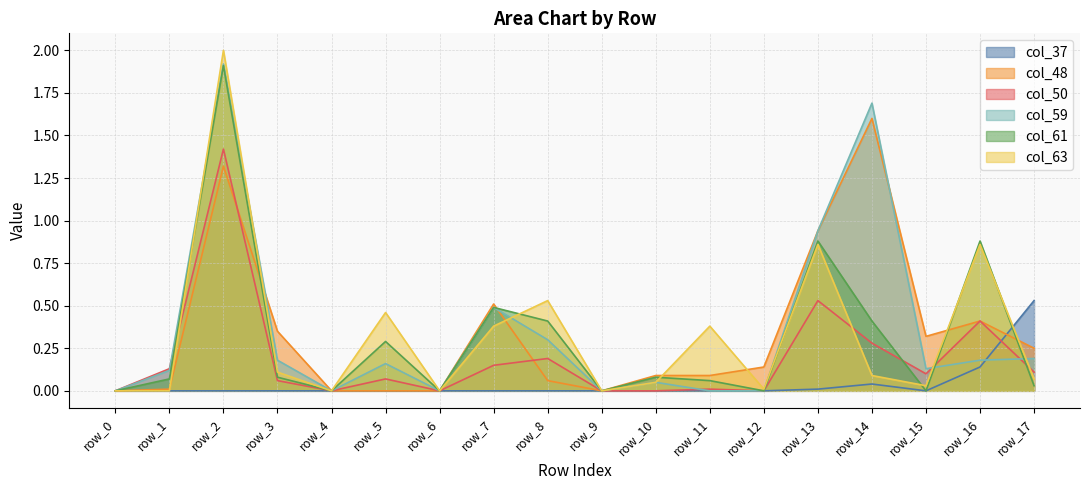

What is the maximum value for col_50?

1.4